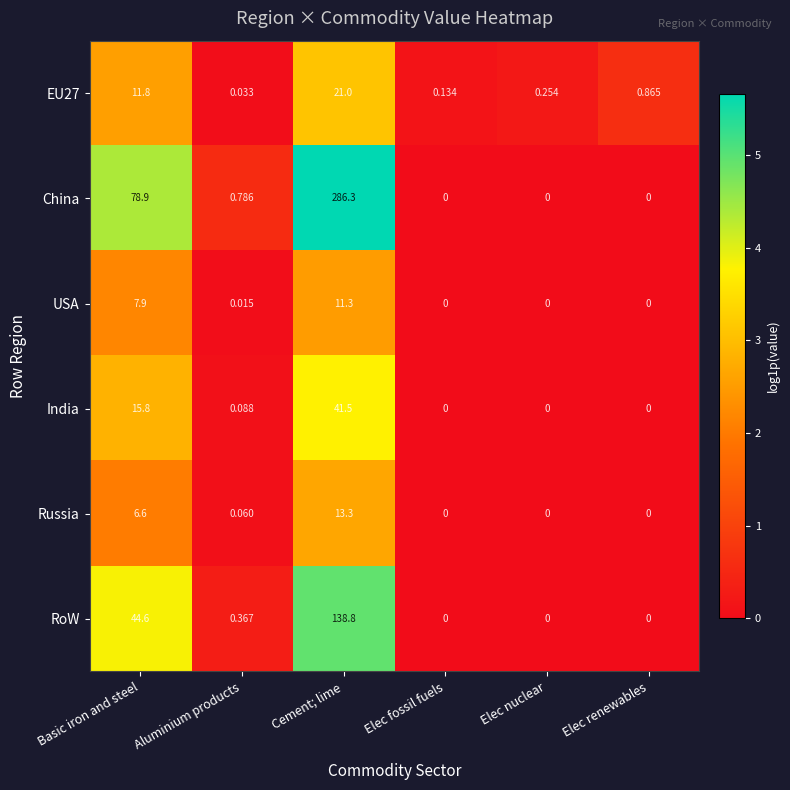

Where is Russia nearest to the value 6?

Basic iron and steel